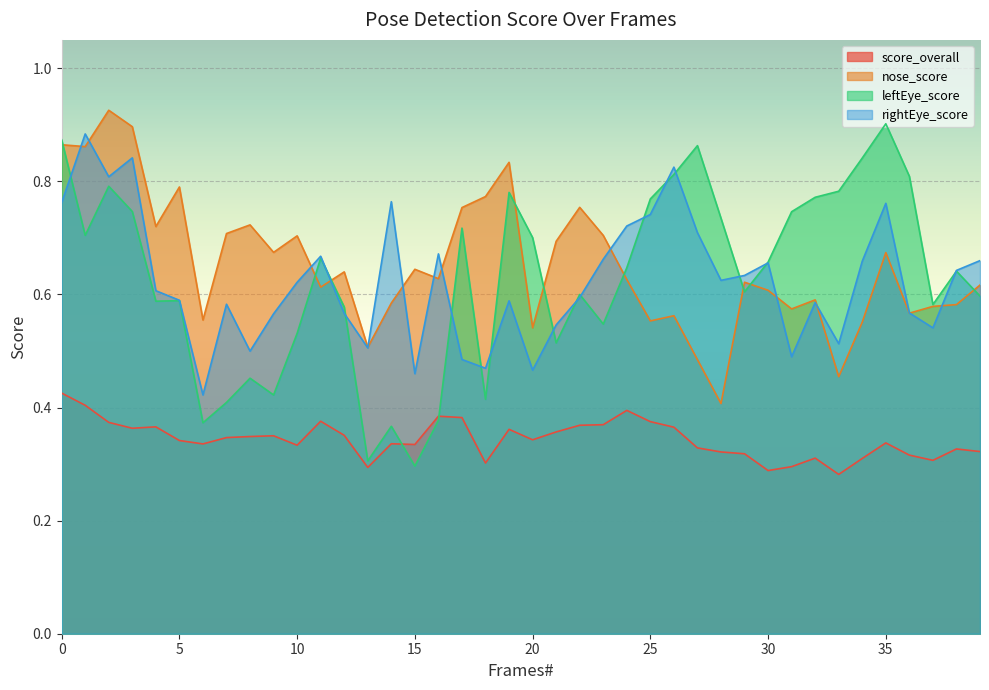

In leftEye_score, how many points are higher than both neighbors (excluding endpoints)?

11